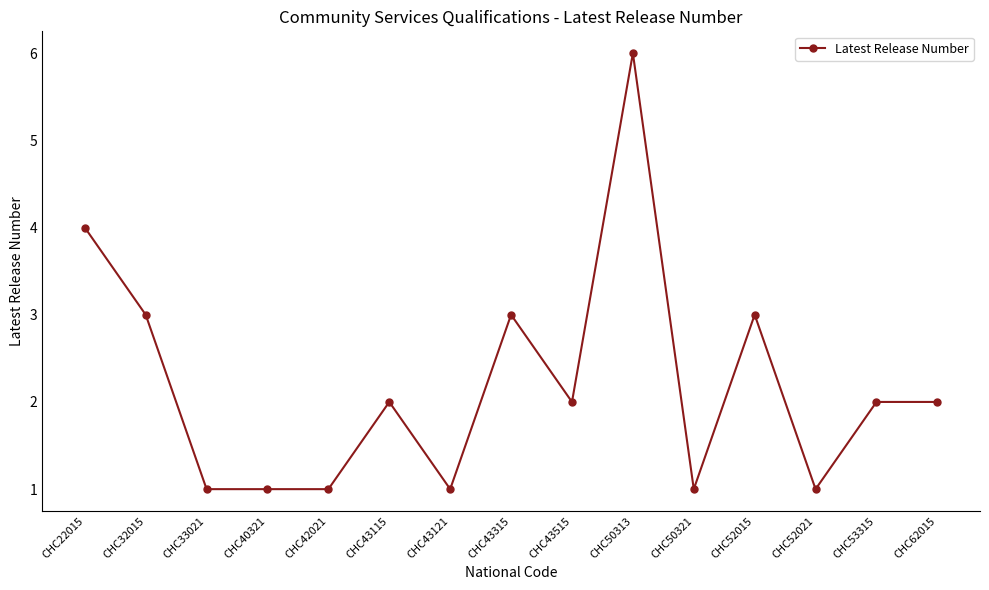

True or false: there are more than 0 points higher than both neighbors.

True